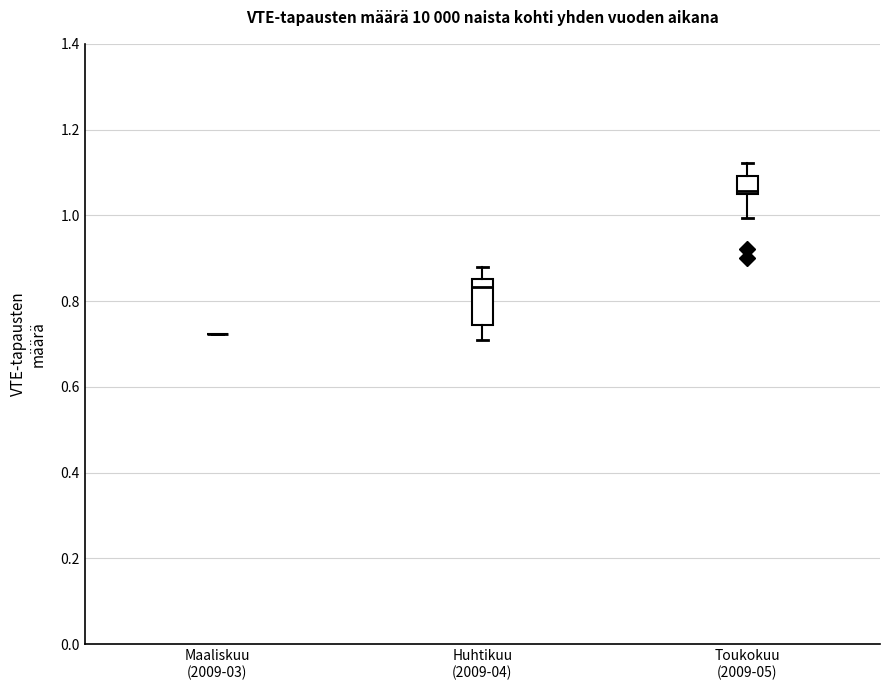

Comparing the boxes themselves (not the whiskers), which one is the tallest?

Huhtikuu (2009-04)